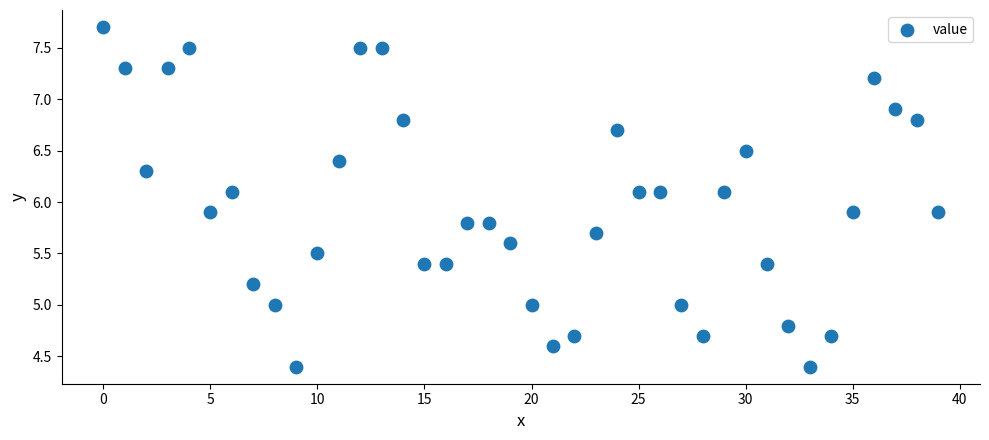

What is the range of Y values (max minus min)?

3.3